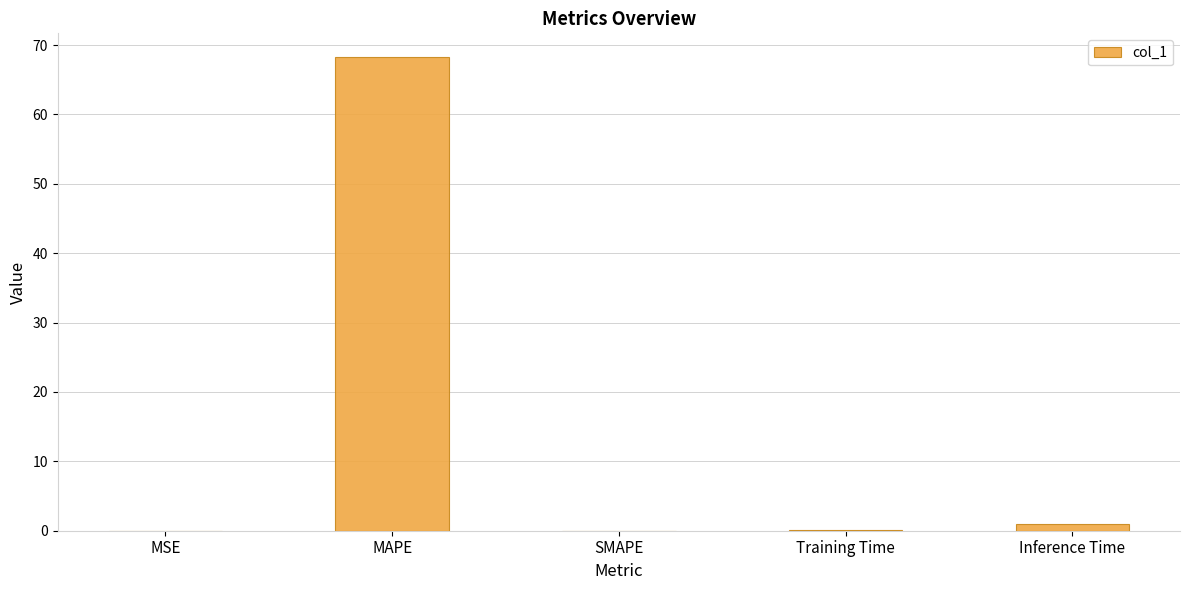

Which category has the highest value across all series?

MAPE